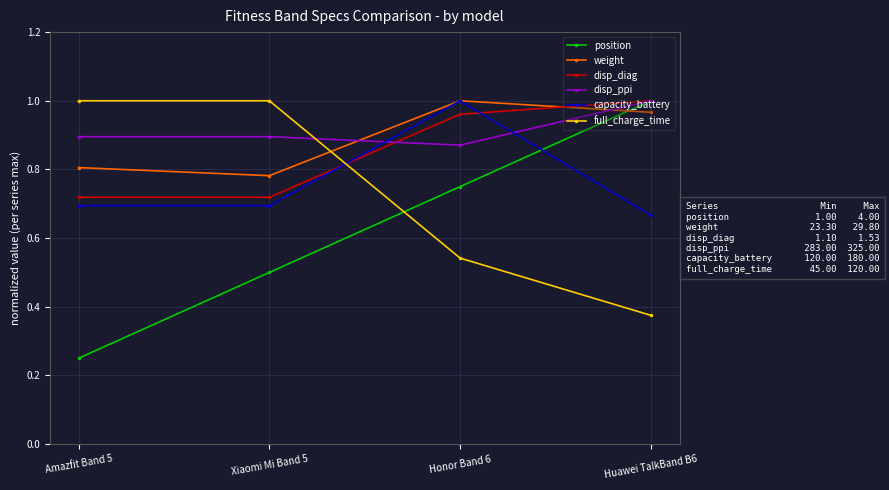

Where is the first local minimum for disp_ppi?

Honor Band 6